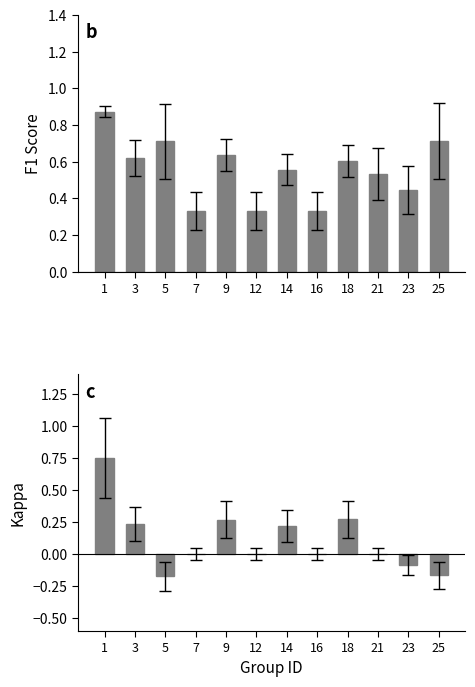

Reading left to right, extract all data points from this chart.

f1: 0.9	0.6	0.7	0.3	0.6	0.3	0.6	0.3	0.6	0.5	0.4	0.7
kappa: 0.8	0.2	-0.2	0.0	0.3	0.0	0.2	0.0	0.3	0.0	-0.1	-0.2